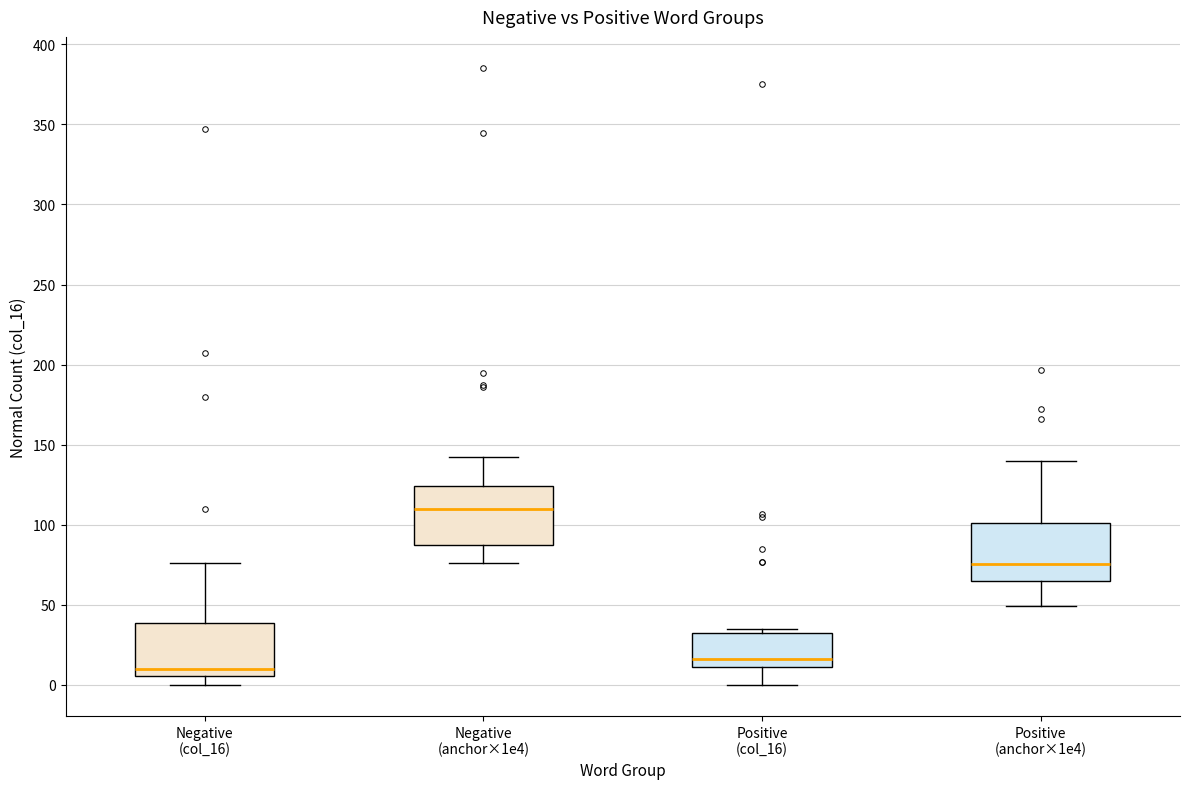

Where does the median line of the box for Negative (anchor×1e4) sit on the y-axis? The values are not printed on the chart, so give them approximately, as read against the axis.

110